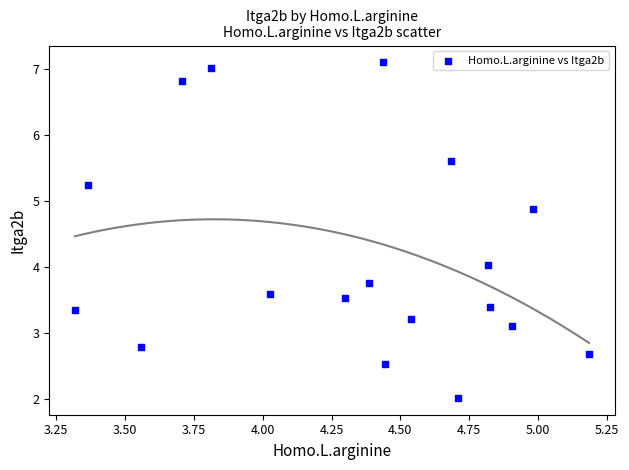

What is the range of X values (max minus min)?

1.9